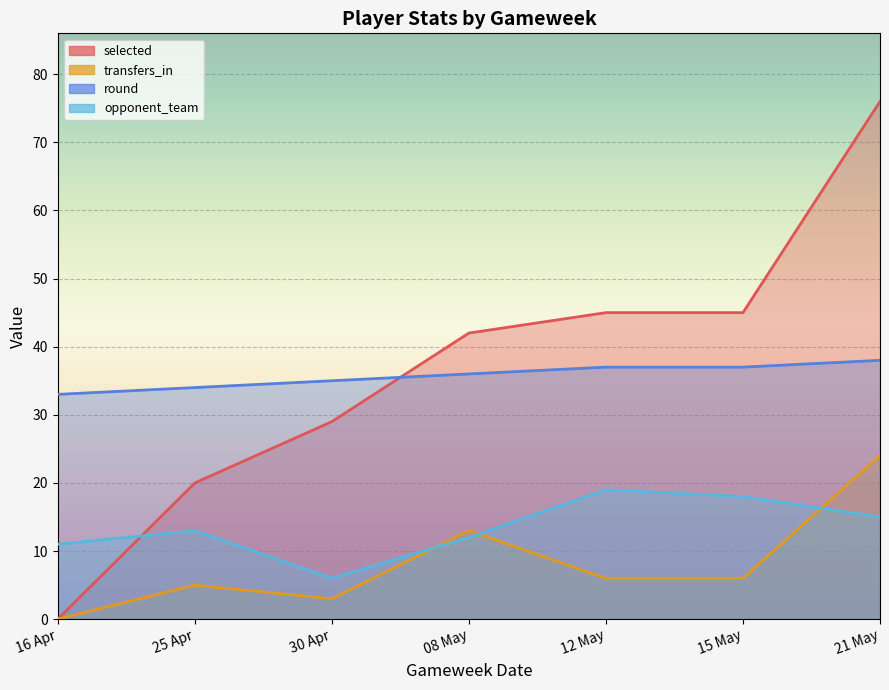

Count the round values in the range 34 to 37.

5